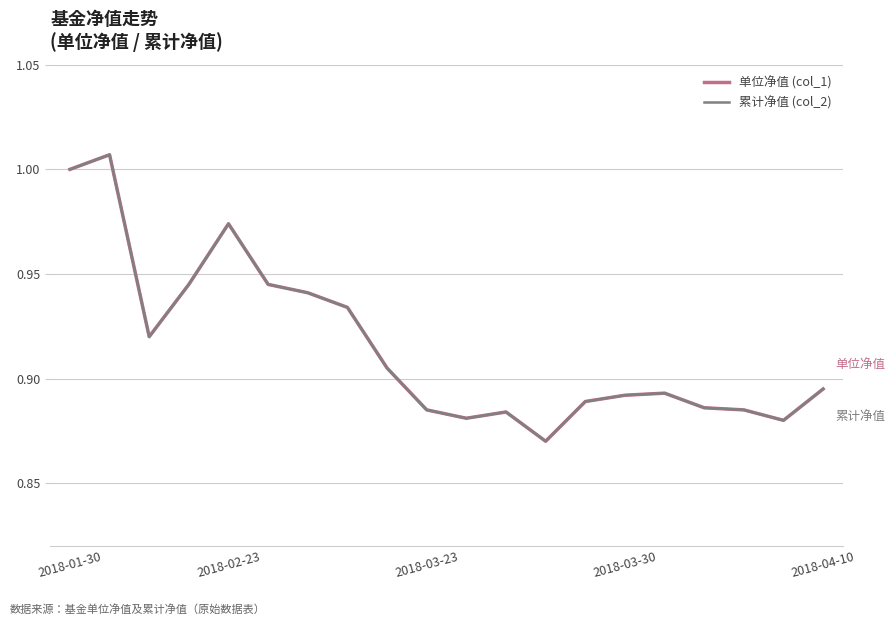

Does the chart have visible grid lines?

Yes